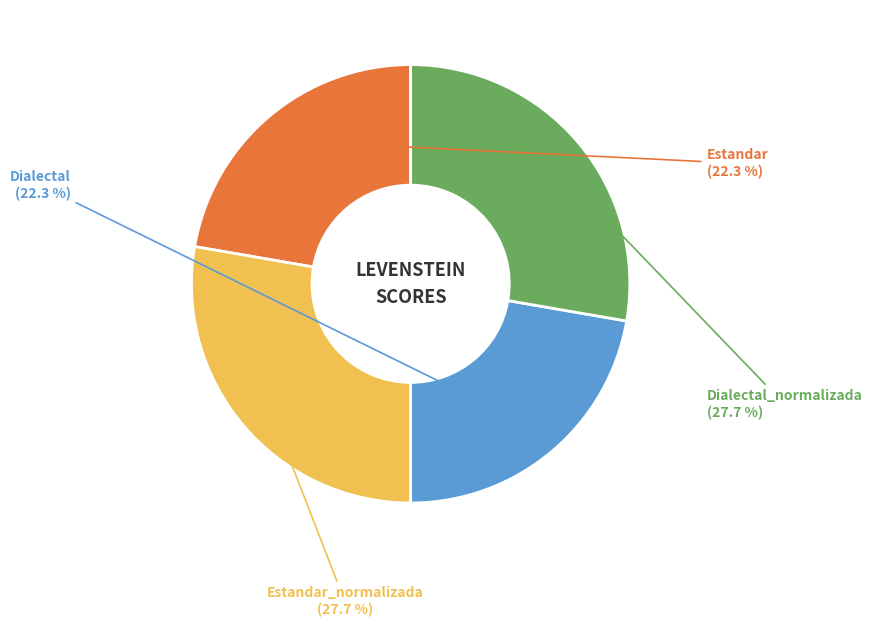

What portion of the pie excludes Estandar?

77.7%